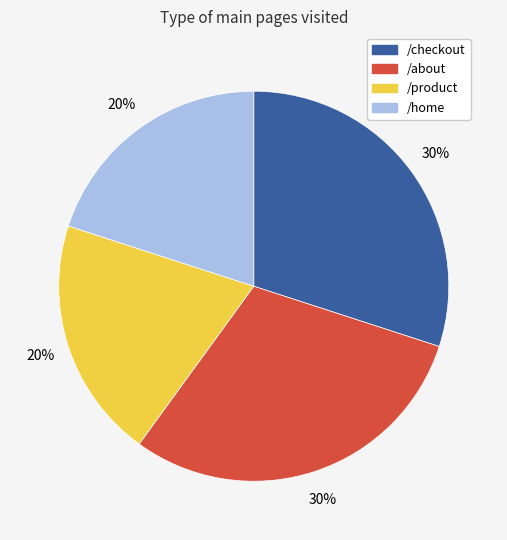

To the nearest percent, what is the average slice percentage?

25%